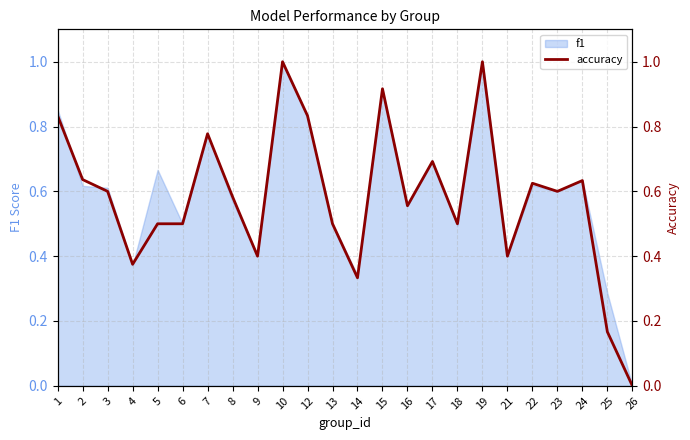

What is the maximum value shown in the chart?

1.0